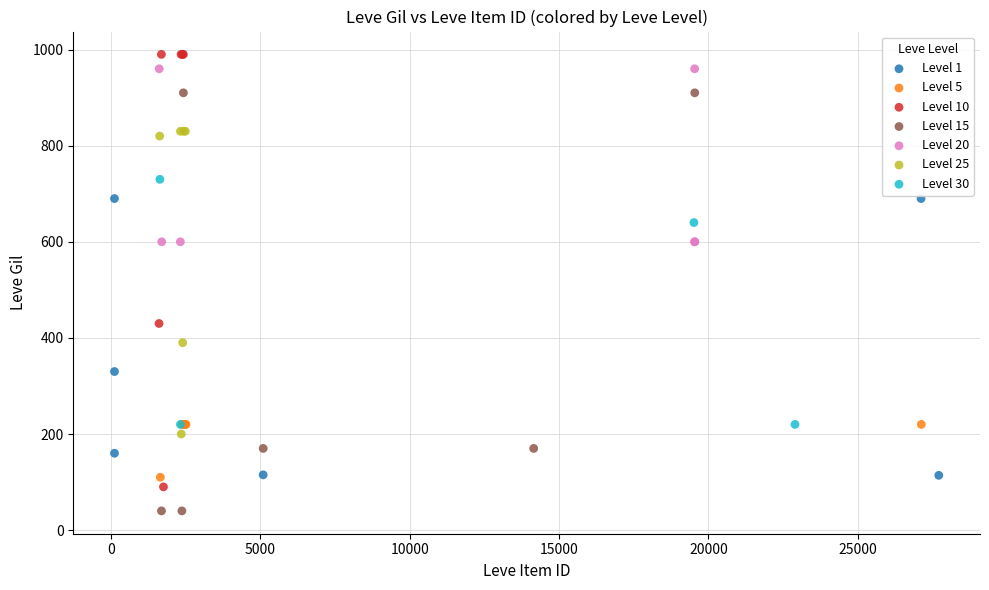

Which series contains the lowest Y value?

Level 15